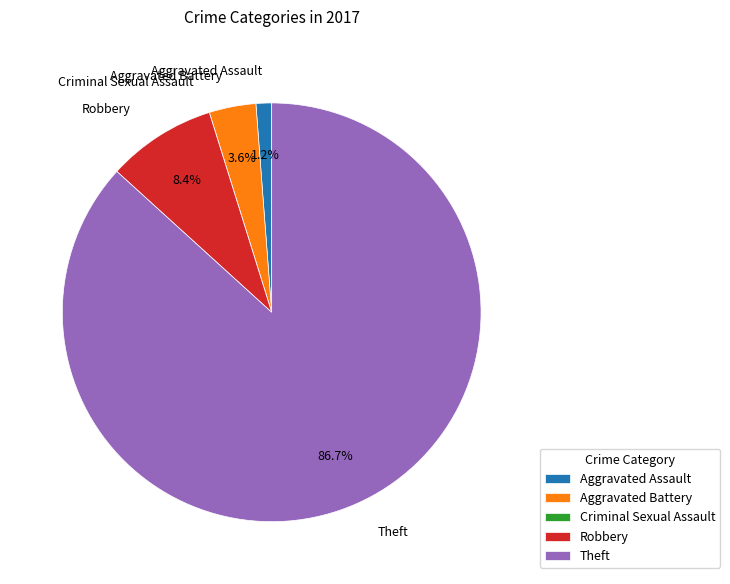

What is the largest slice in the pie chart?

Theft